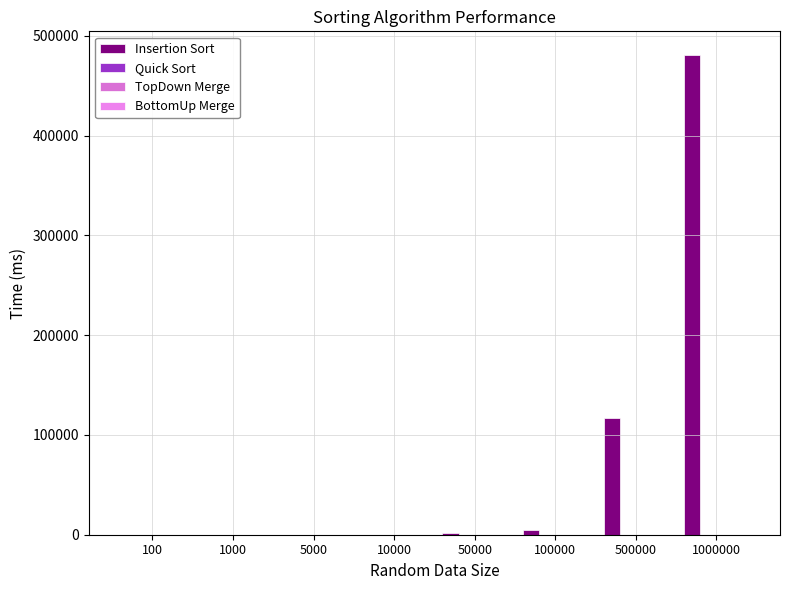

Count the number of data series in this chart.

4